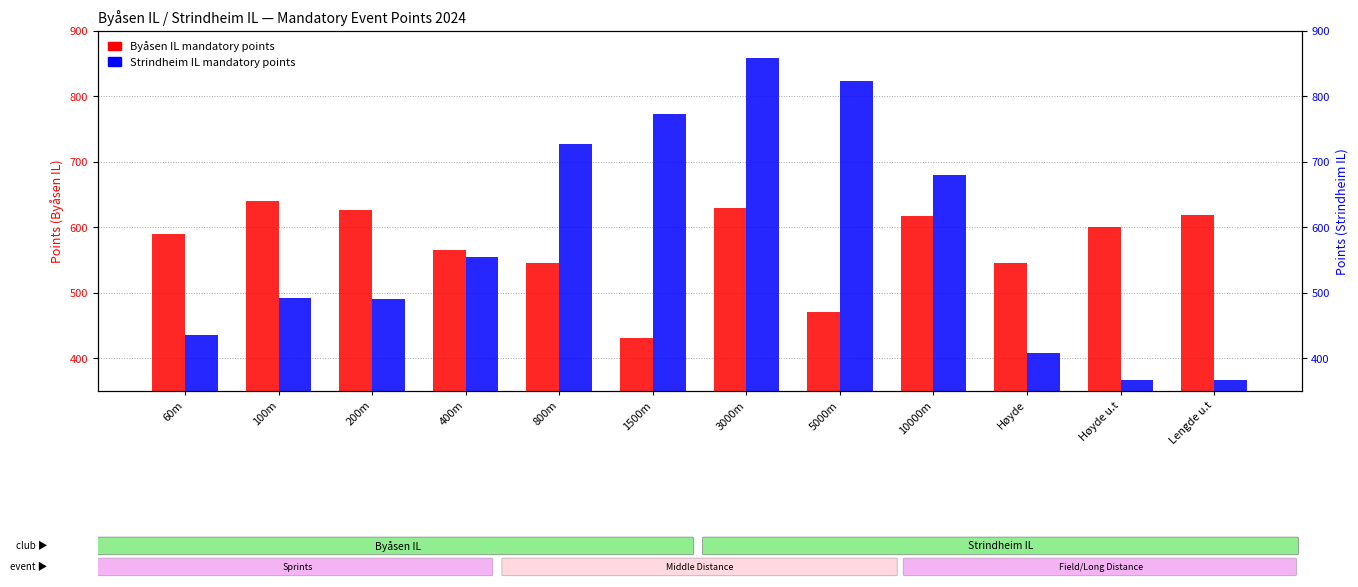

Which series has the largest total across all categories?

Mandatory Points (Strindheim IL)